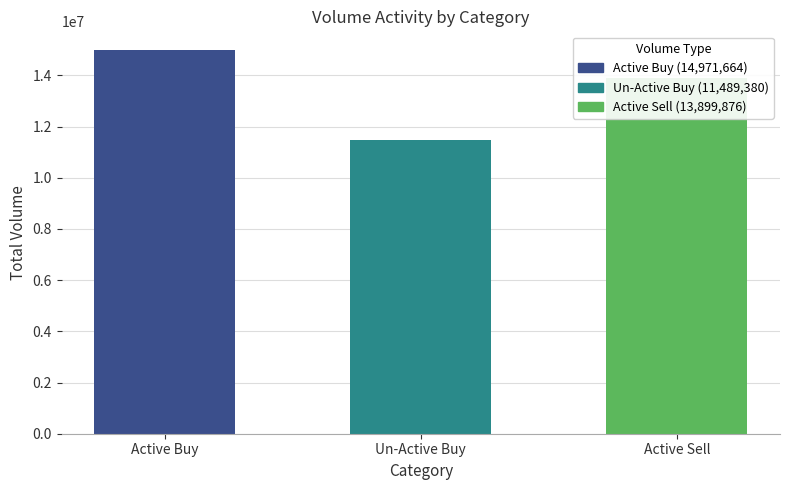

Does the chart contain stacked bars?

No